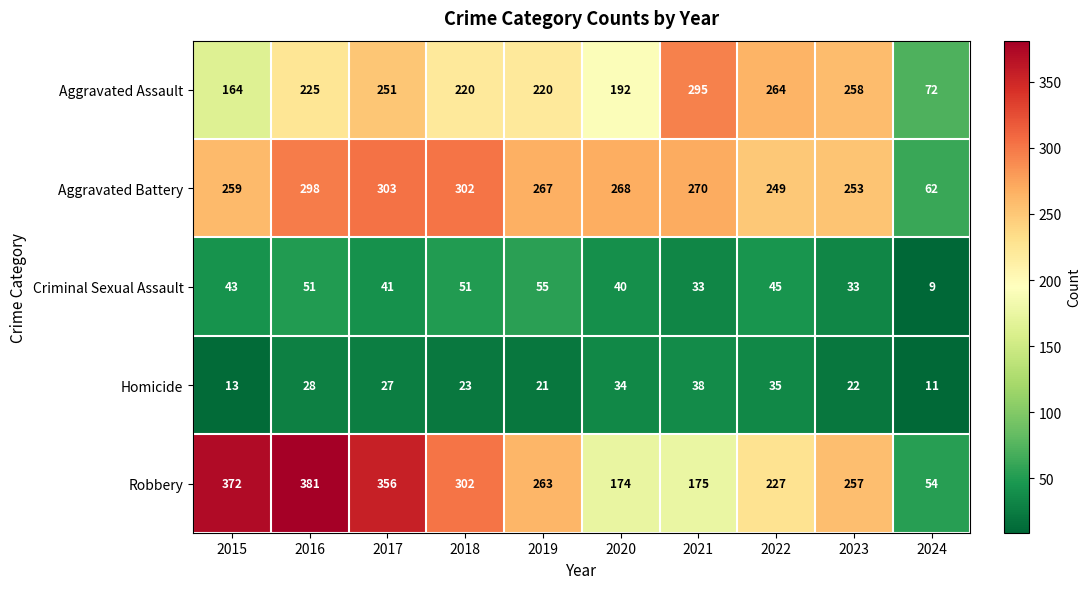

What is the lowest value of the Robbery series?

54